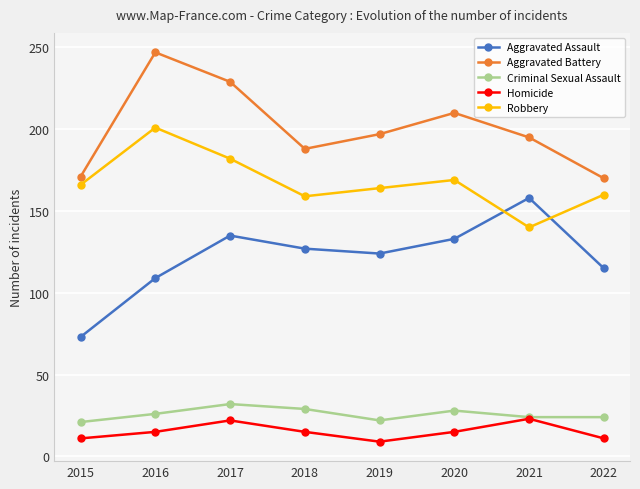

Which series has the largest range (max minus min)?

Aggravated Assault